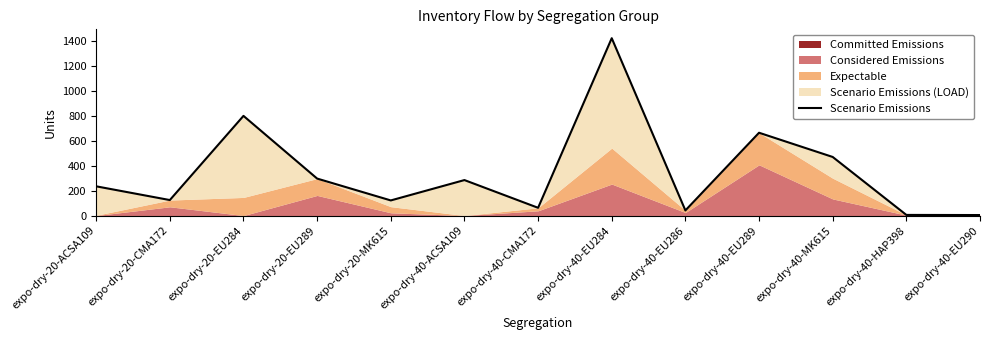

What is the approximate value at expo-dry-40-CMA172?

62